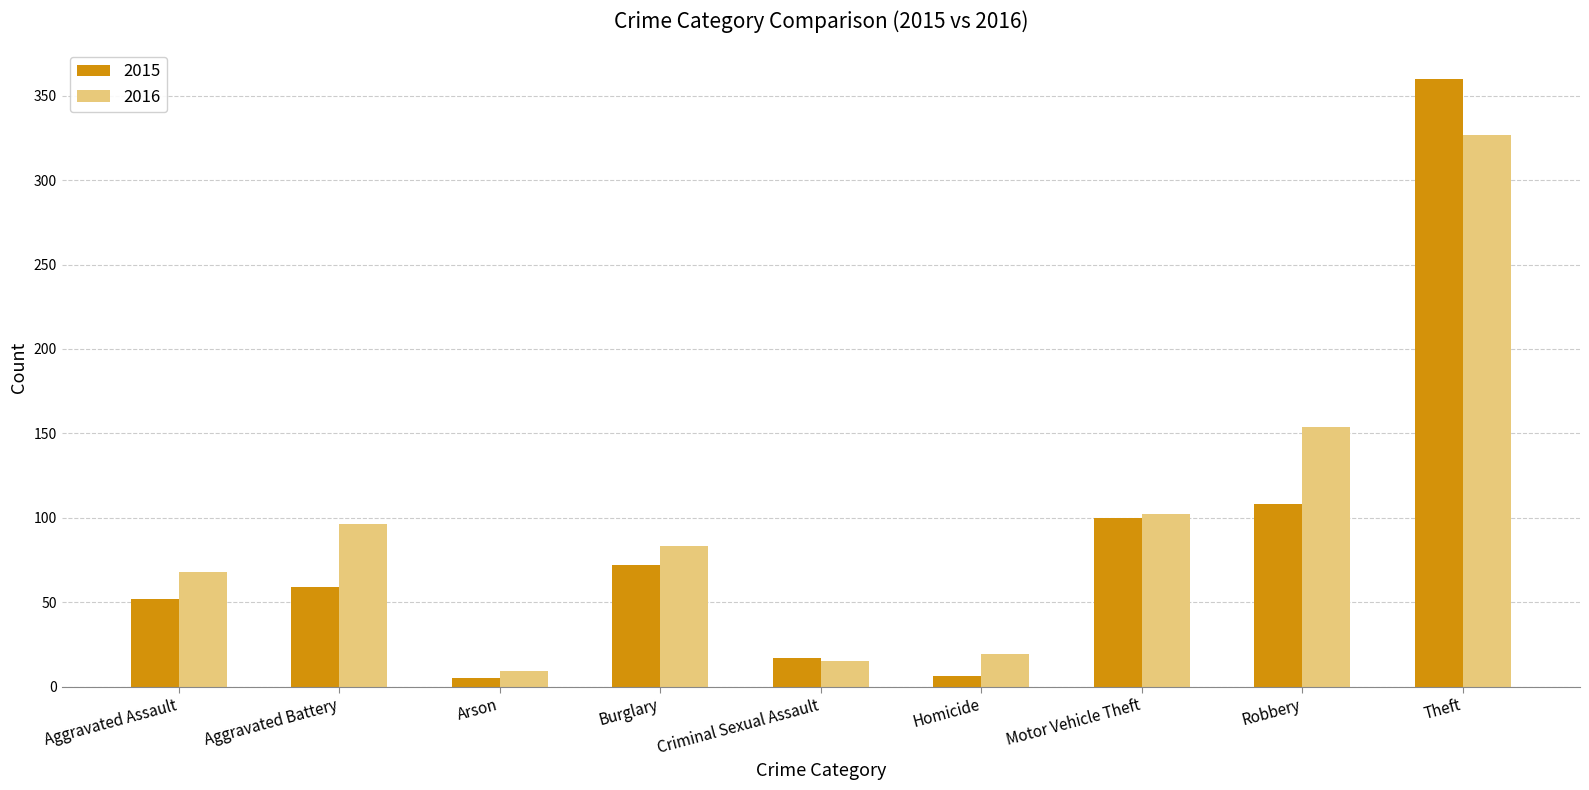

What is the value of the 2016 bar at the 7th from the left?

102